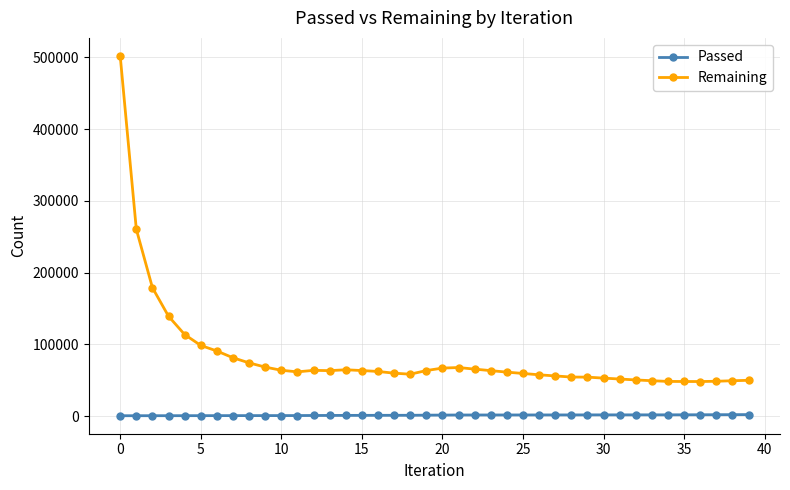

What is the maximum value shown in the chart?

502064